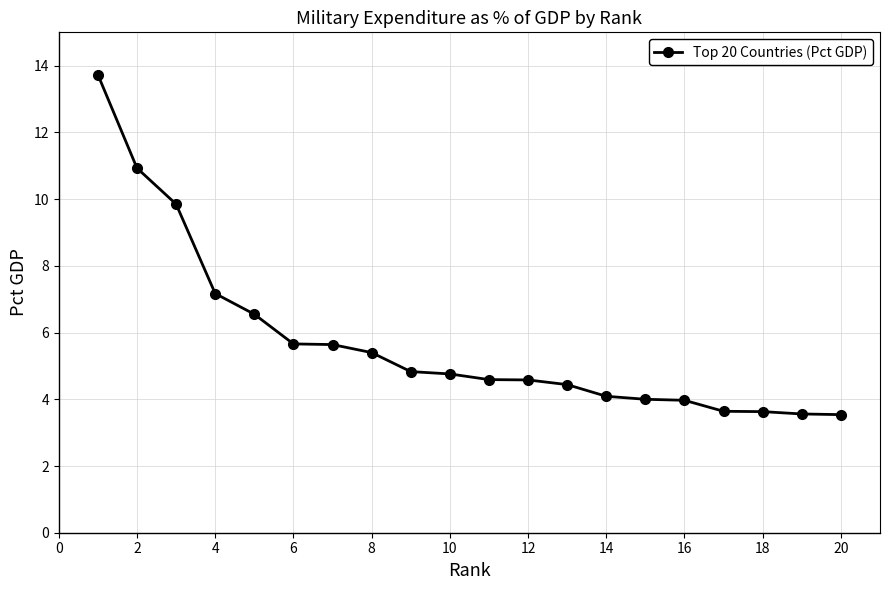

What is the sum of all values?

114.6